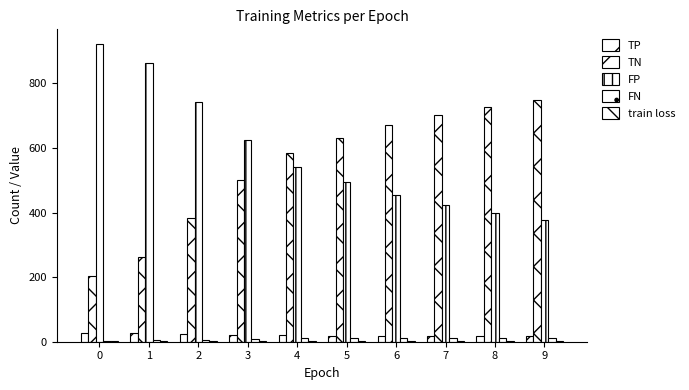

Does the chart contain stacked bars?

No